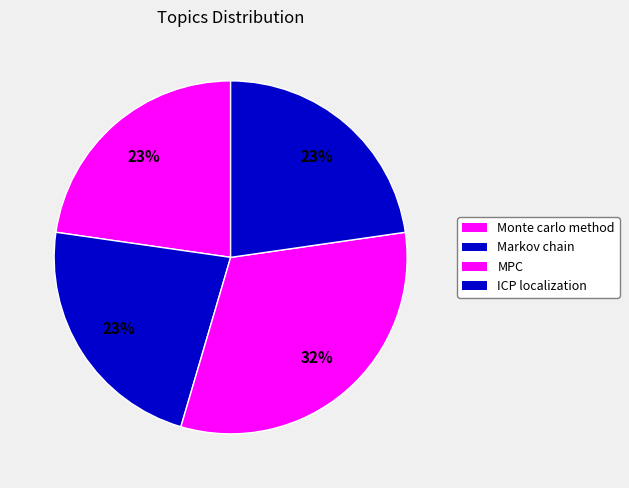

Which has a higher value, Markov chain or ICP localization?

Markov chain